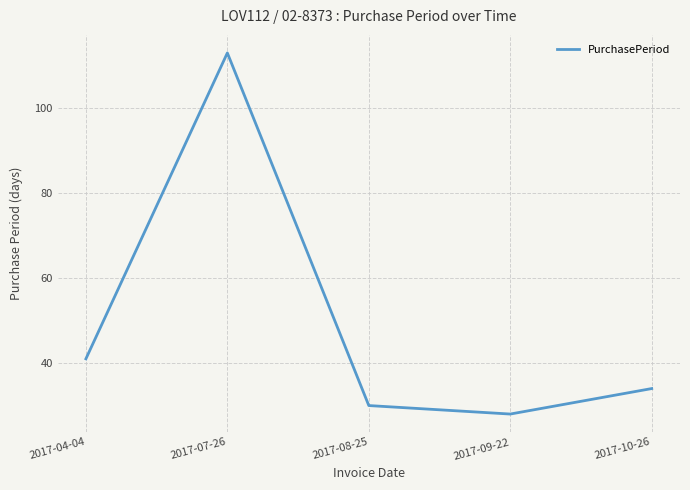

At which category does the data reach its first local peak?

2017-07-26